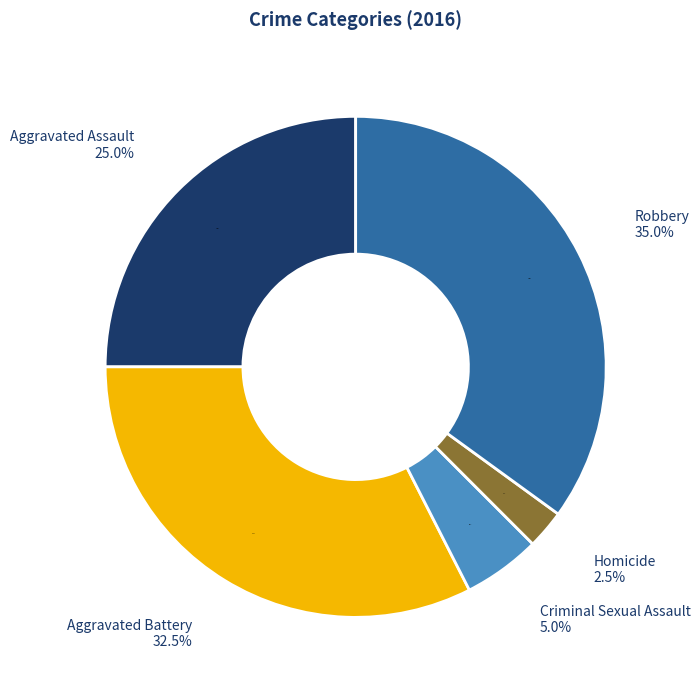

What percentage is the Criminal Sexual Assault slice, to the nearest percent?

5%